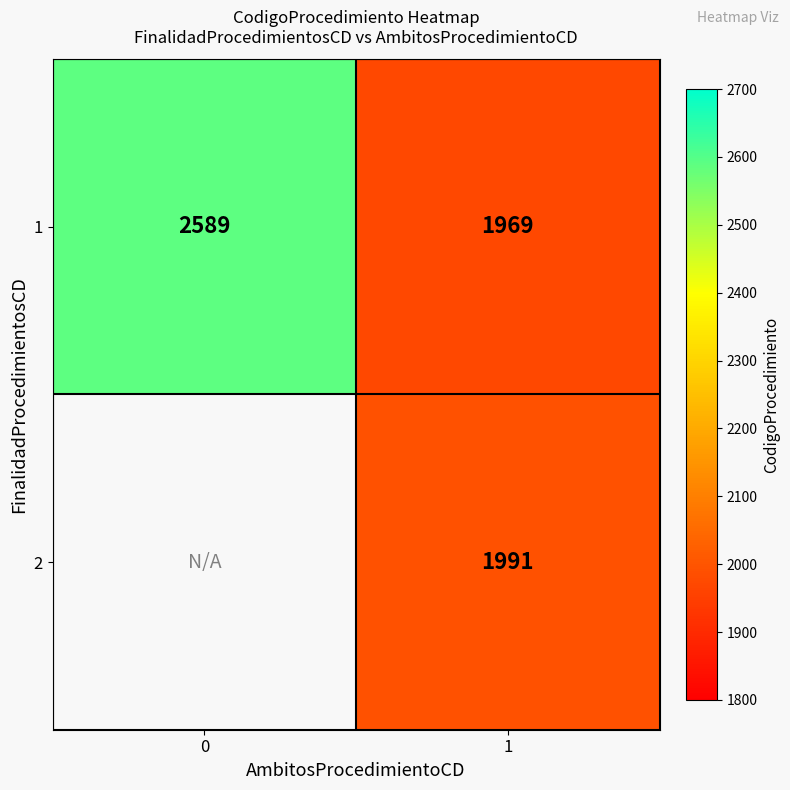

What is the greatest value displayed?

2589.0